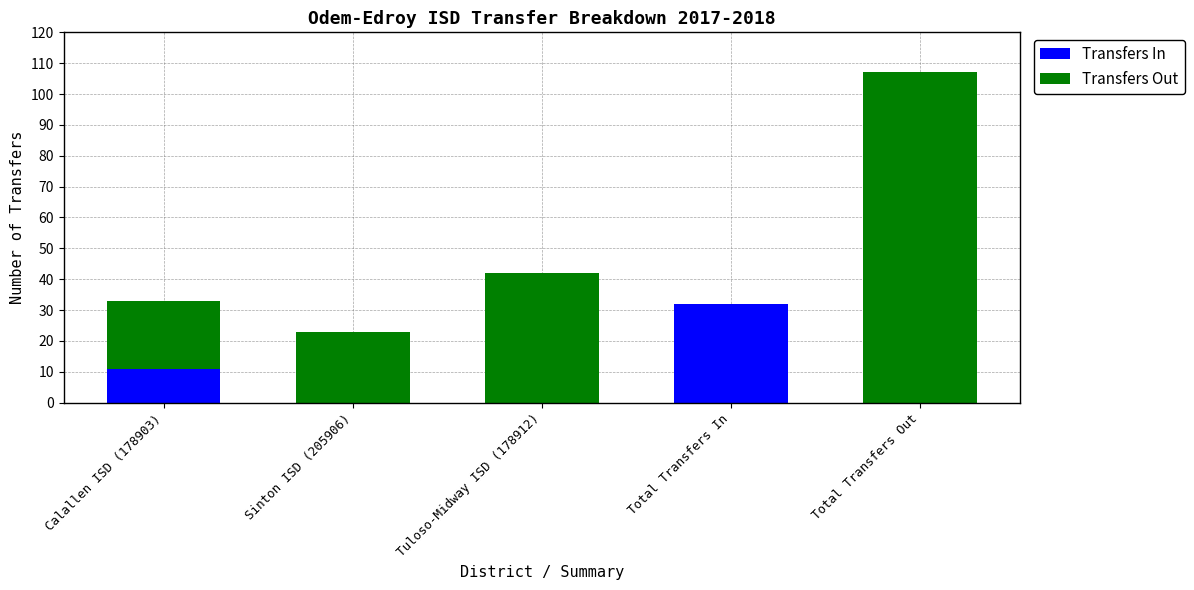

What is the sum of all Transfers In values?

43